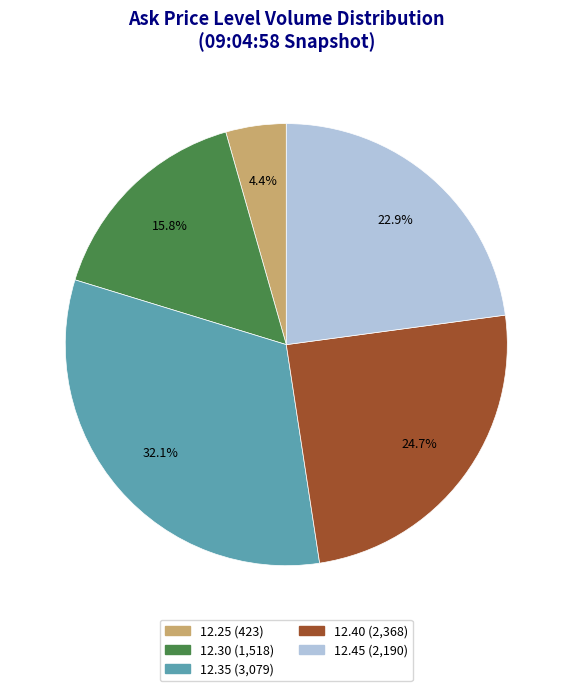

Count the number of slices in the pie.

5